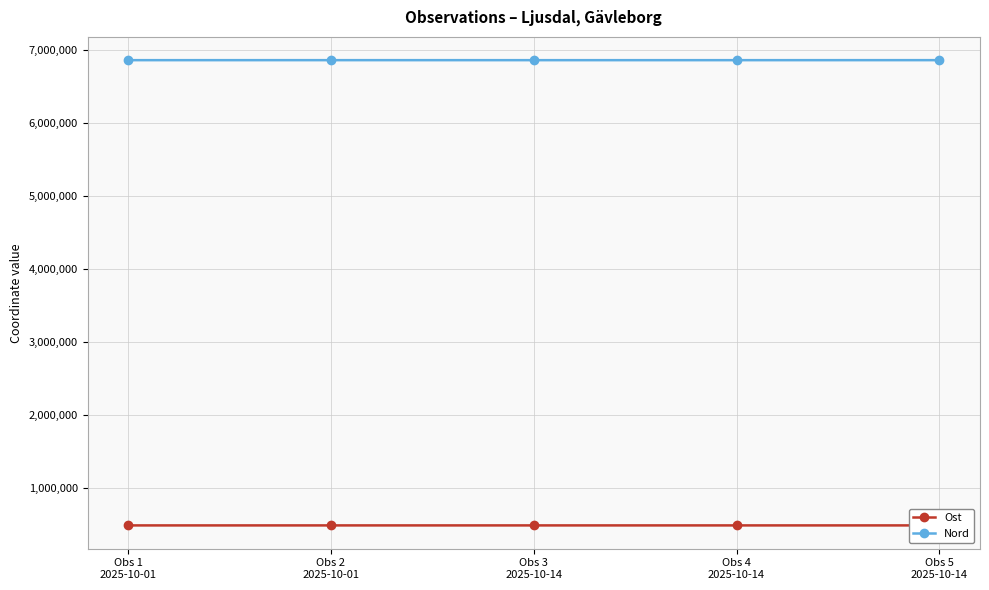

Is this an area chart (filled region under the line)?

No